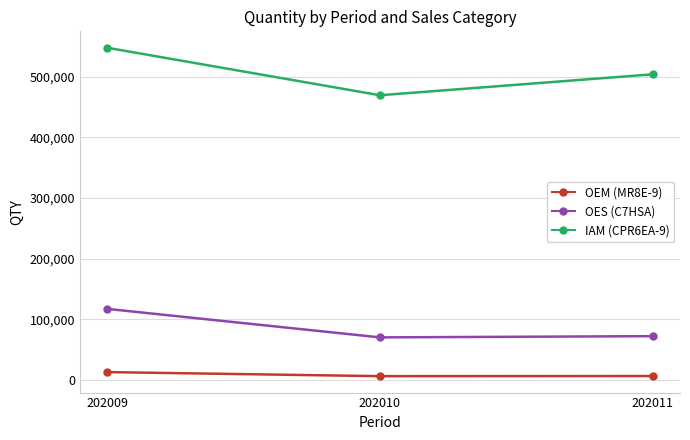

True or false: OES (C7HSA) has a value of 70000 at 202010.

True